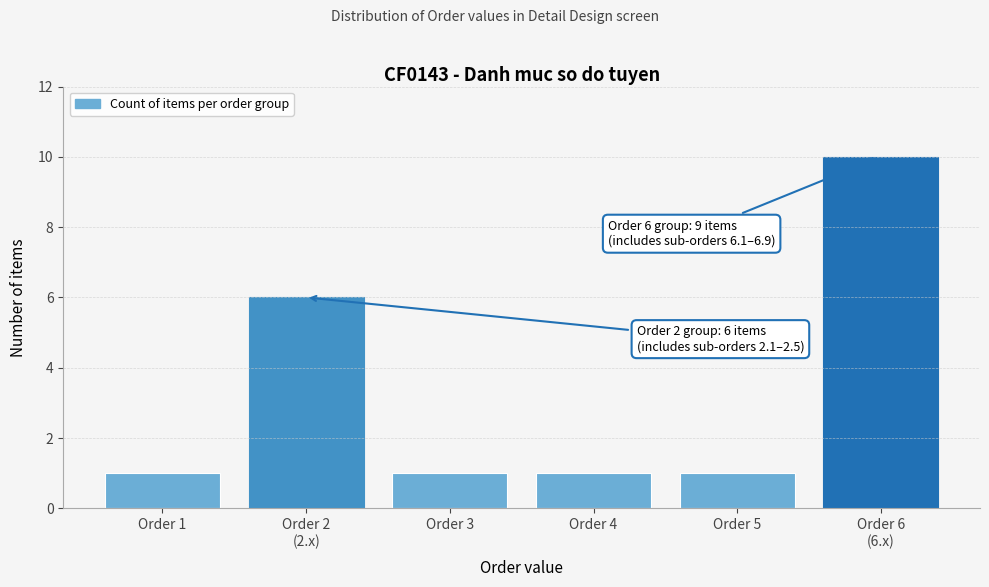

What is the sum of all values?

20